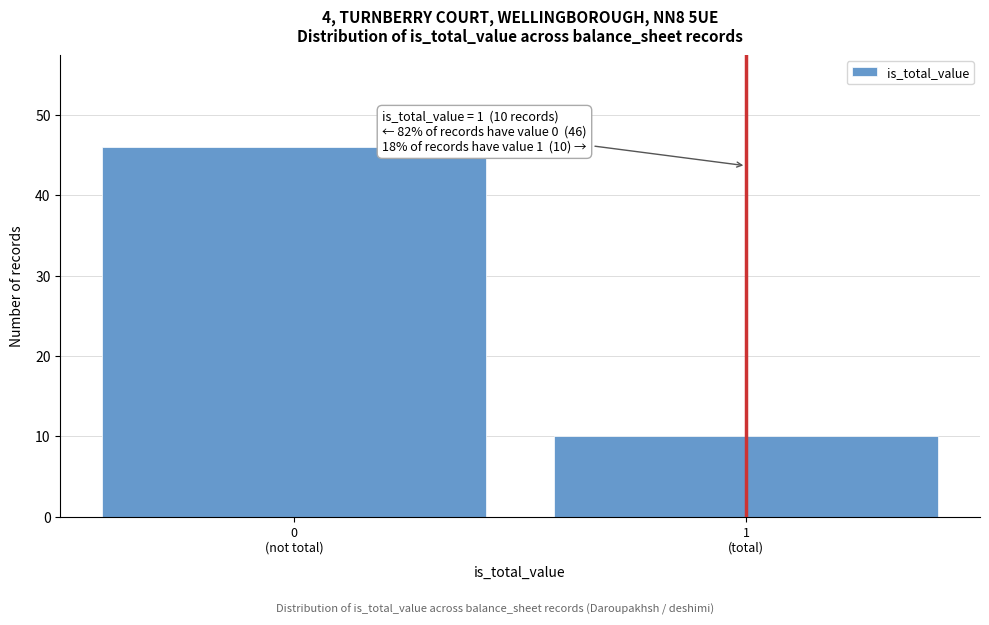

Reading left to right, list all the values displayed in this chart.

46	10